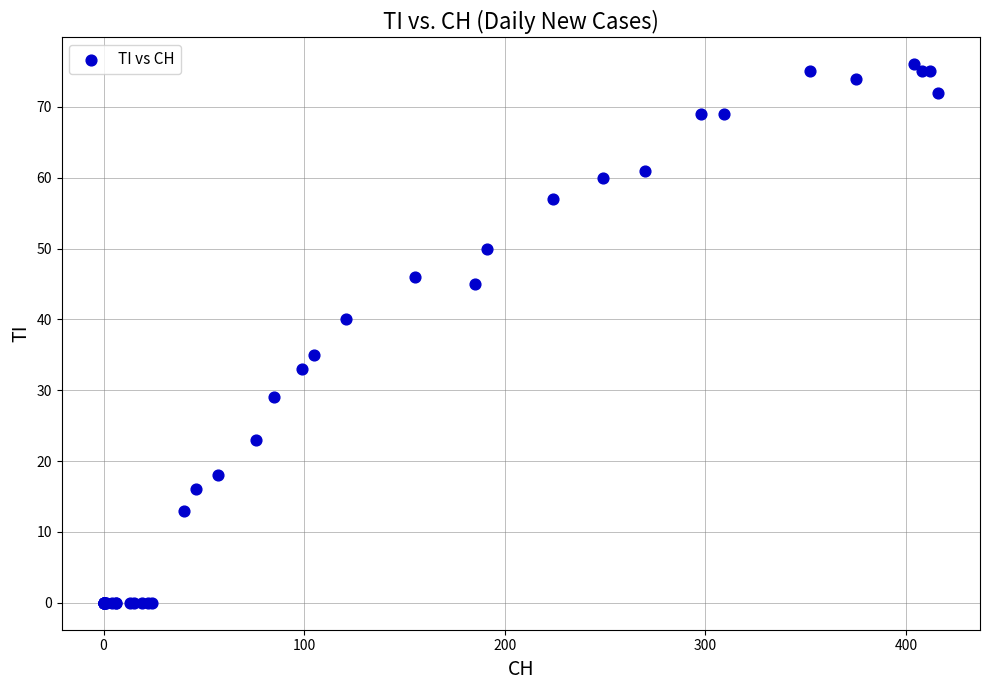

What Y value in the scatter plot is closest to 38?

40